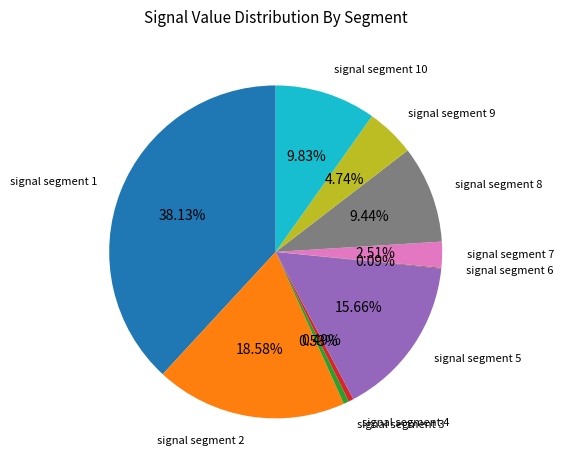

Is there any slice that represents more than half of the pie?

No